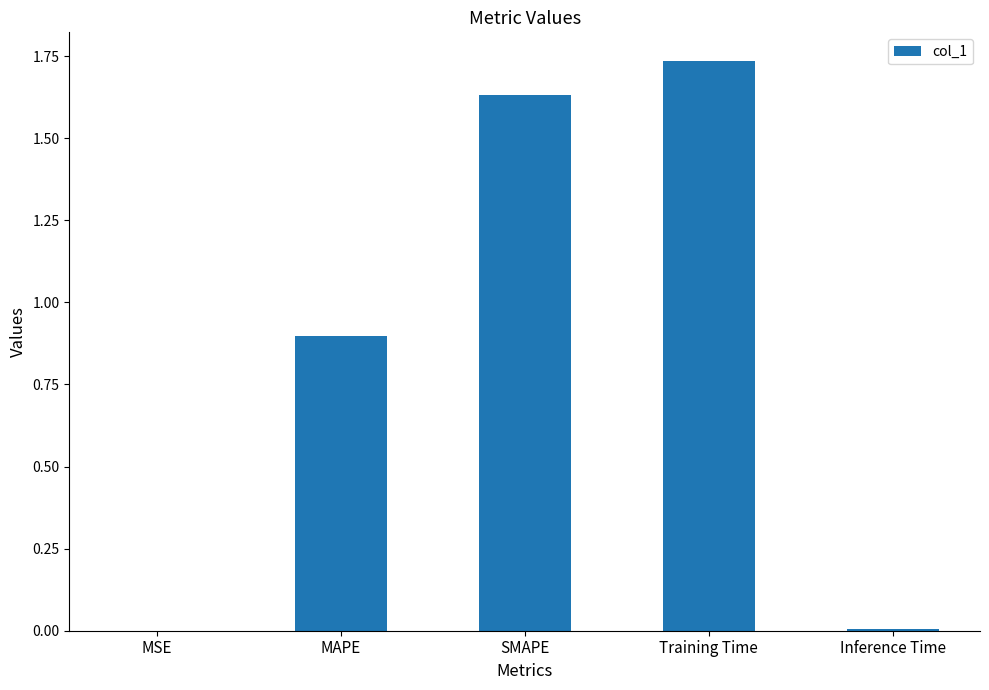

Are the bars horizontal?

No